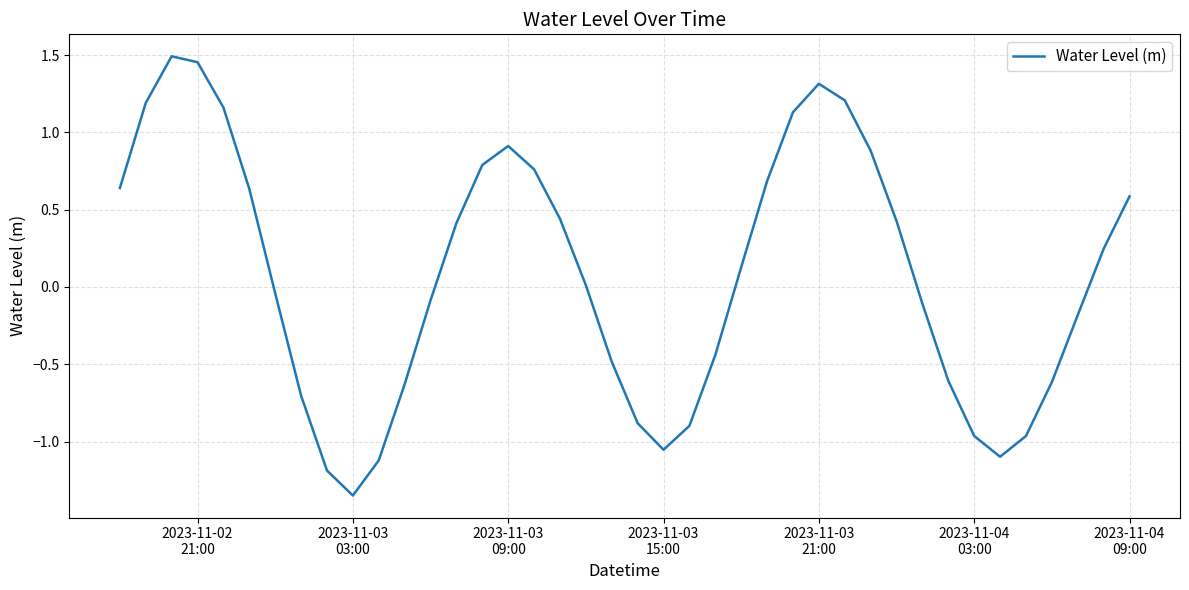

What is the difference between the maximum and minimum values?

2.8